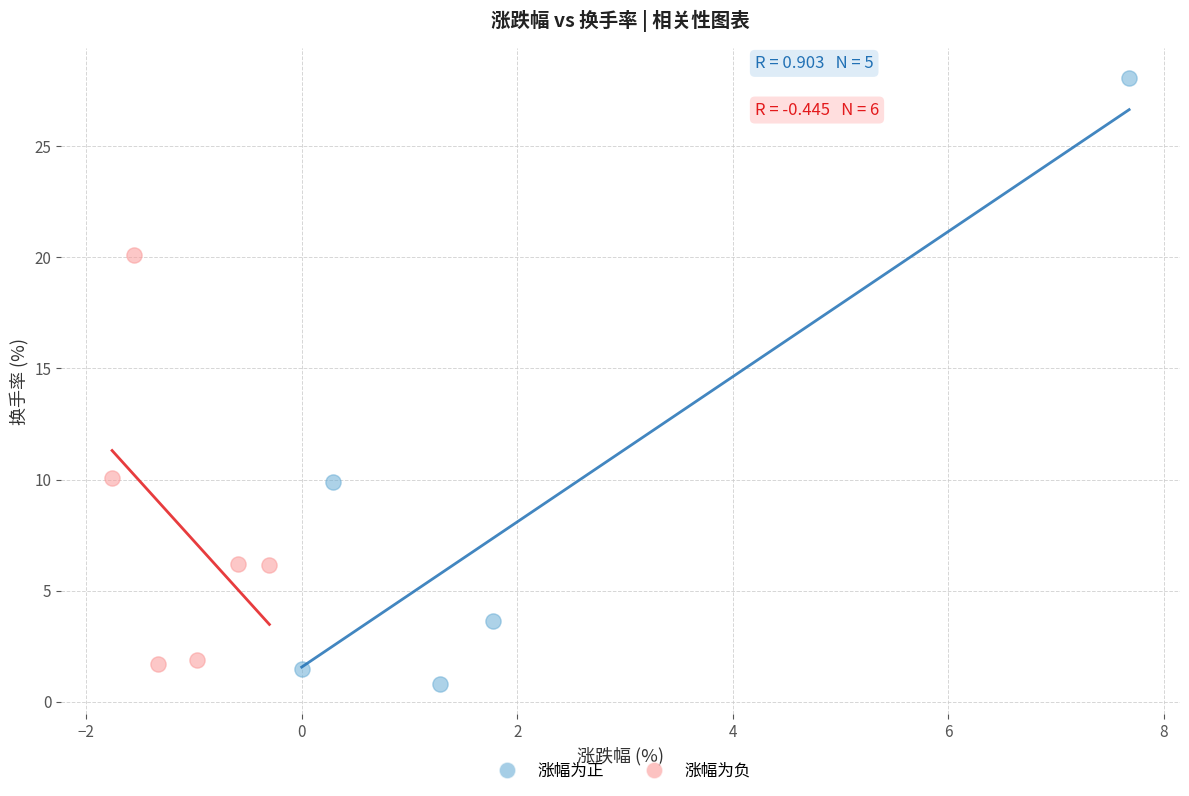

Which series reaches the maximum Y coordinate?

涨幅为正